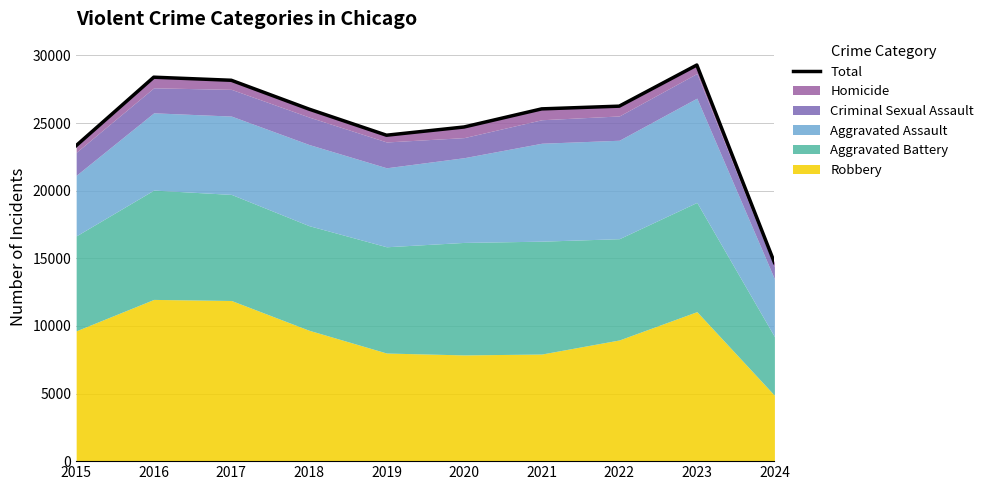

How many points are lower than both their immediate neighbors (excluding endpoints)?

1